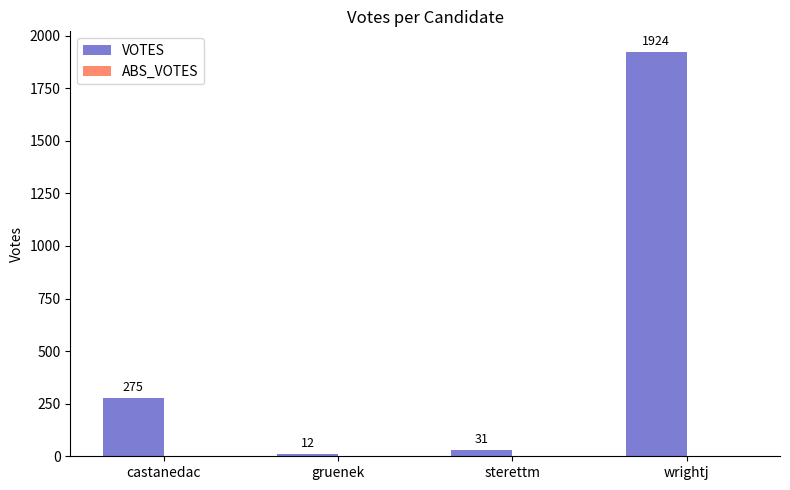

What is the change in value from castanedac to gruenek?

-263